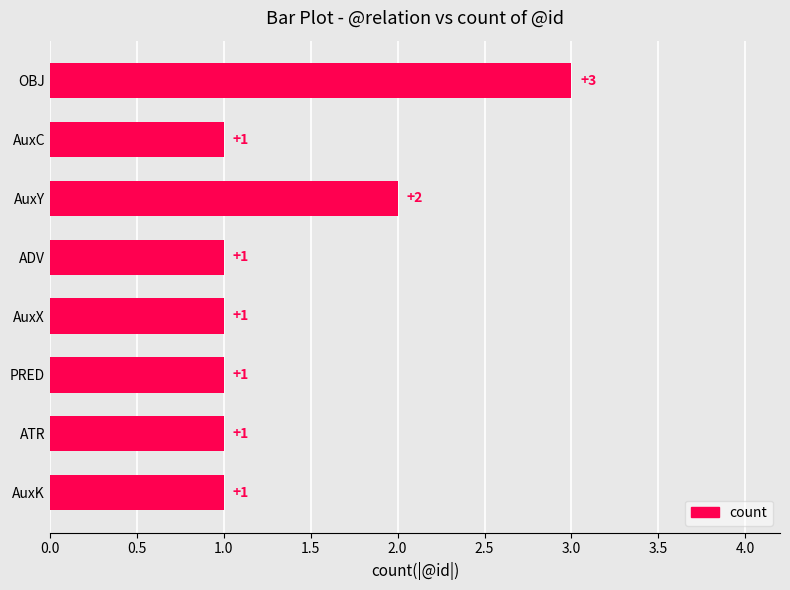

Is it true that the value at OBJ is 3?

True